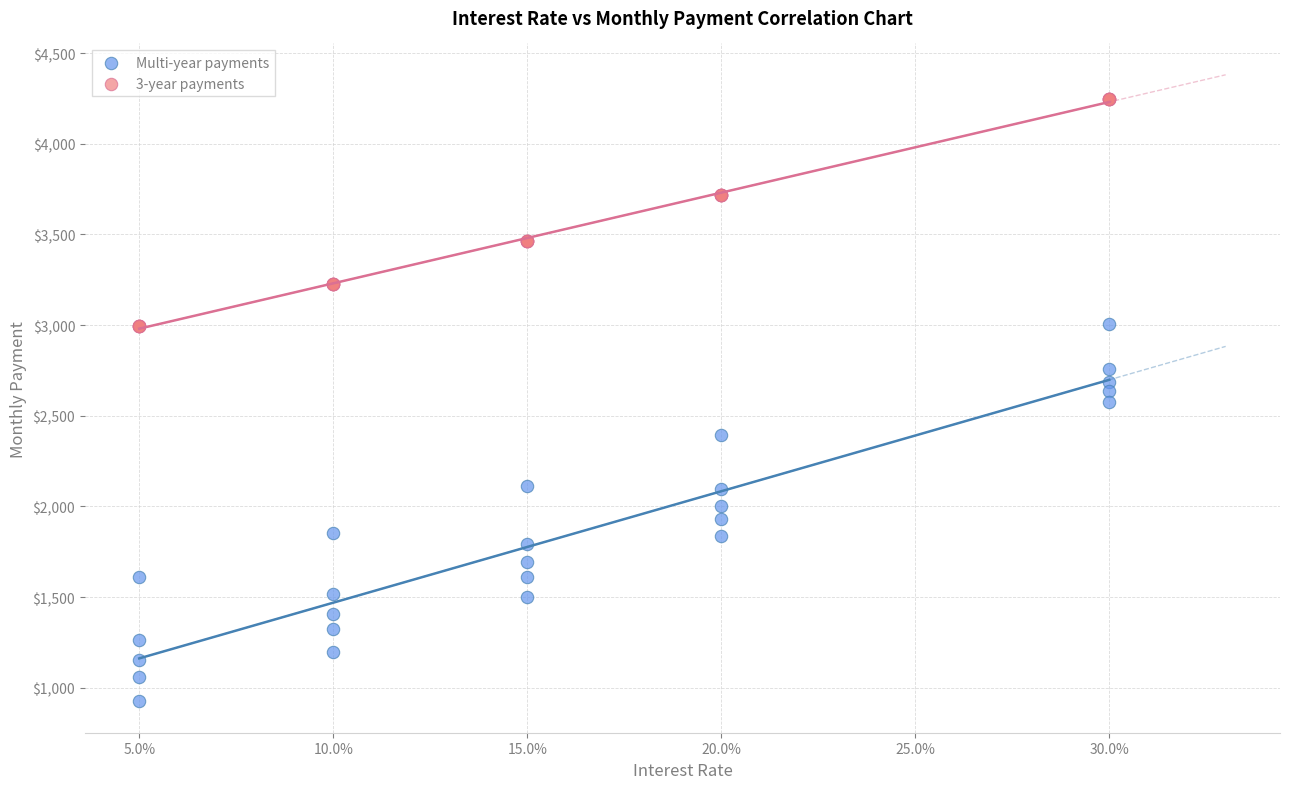

Which series reaches the minimum Y coordinate?

Multi-year payments